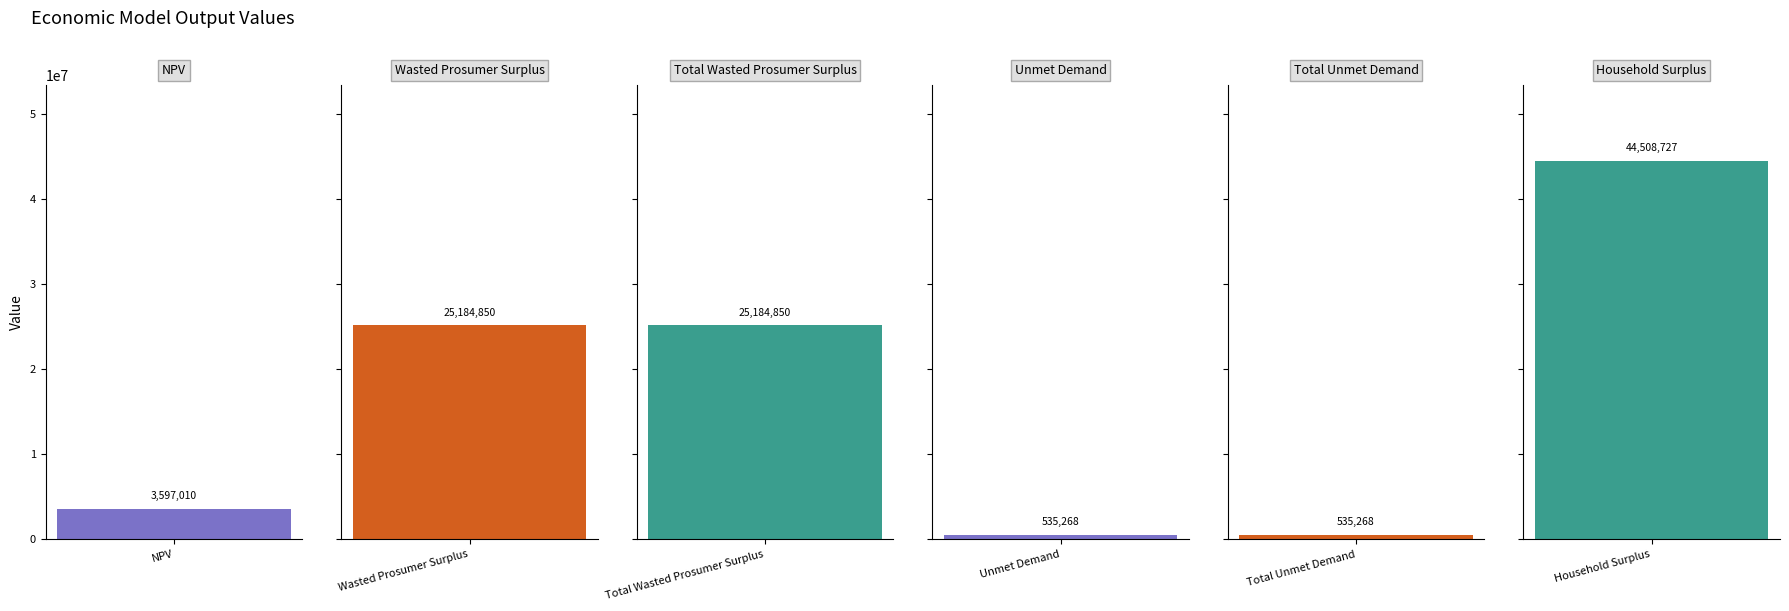

What is the change in value from Unmet Demand to Household Surplus?

+43973459.0